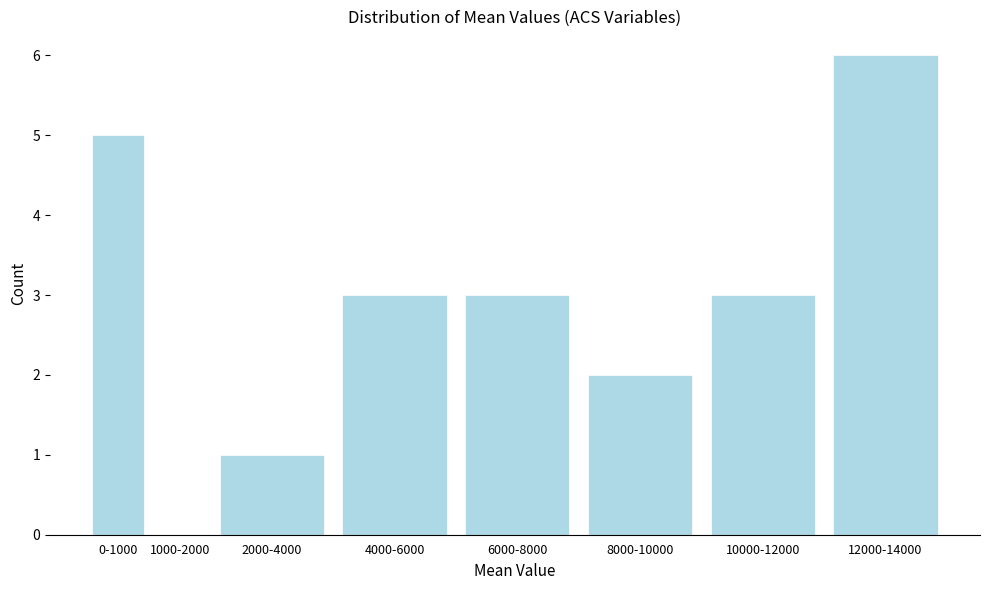

Reading left to right, what are all the values shown in this chart?

0-1000=5	1000-2000=0	2000-4000=1	4000-6000=3	6000-8000=3	8000-10000=2	10000-12000=3	12000-14000=6